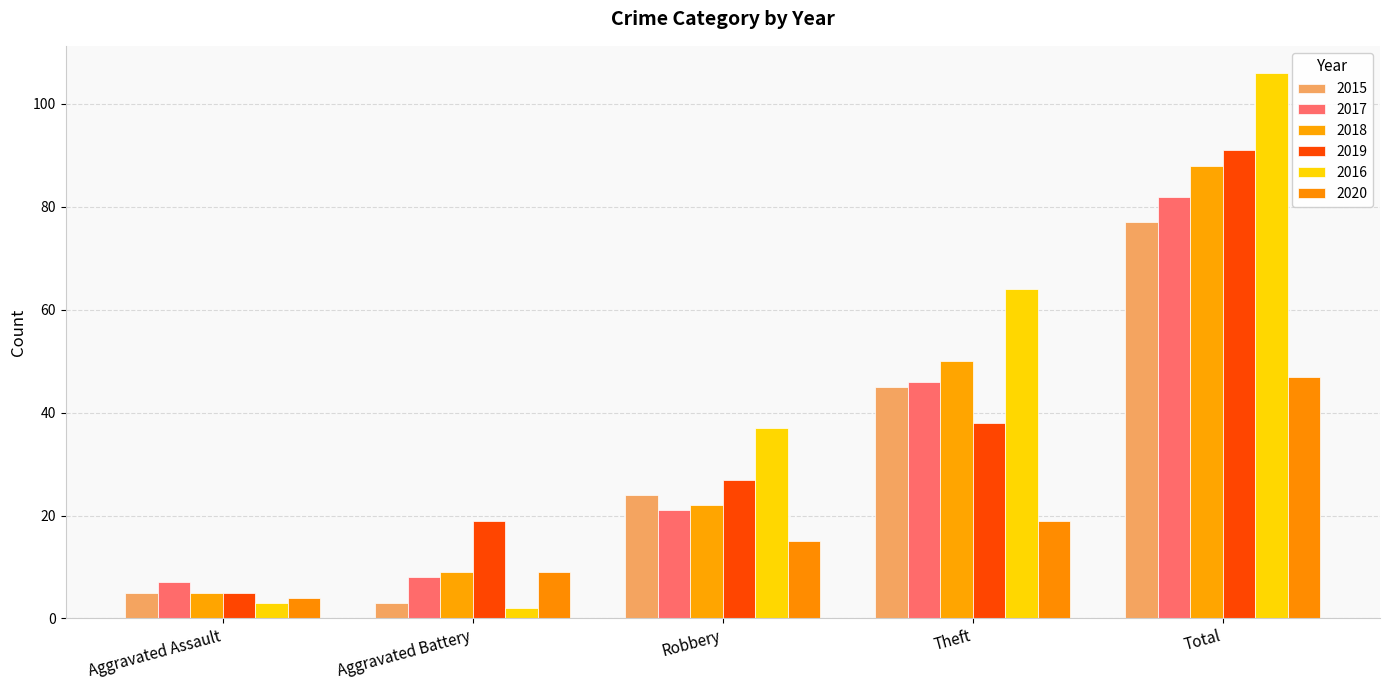

Reading left to right, list all the values displayed in this chart.

2015: 5	3	24	45	77
2017: 7	8	21	46	82
2018: 5	9	22	50	88
2019: 5	19	27	38	91
2016: 3	2	37	64	106
2020: 4	9	15	19	47